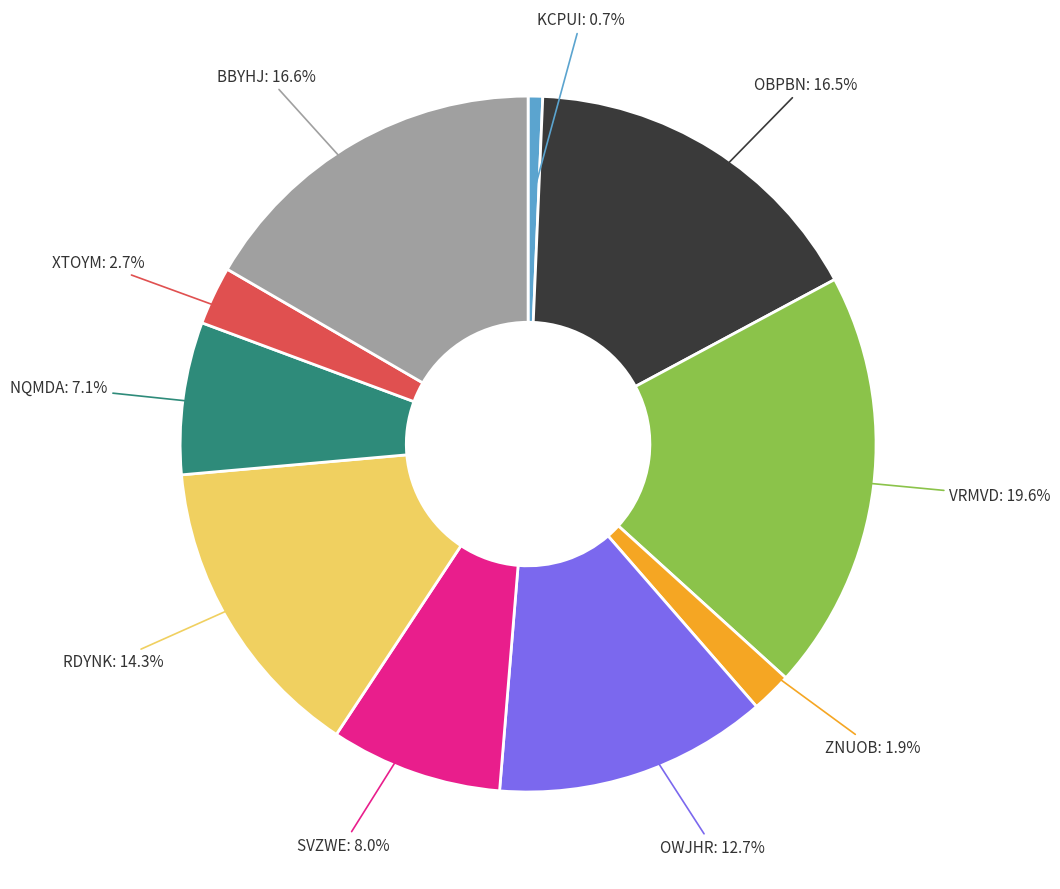

Is there a majority slice in this chart?

No